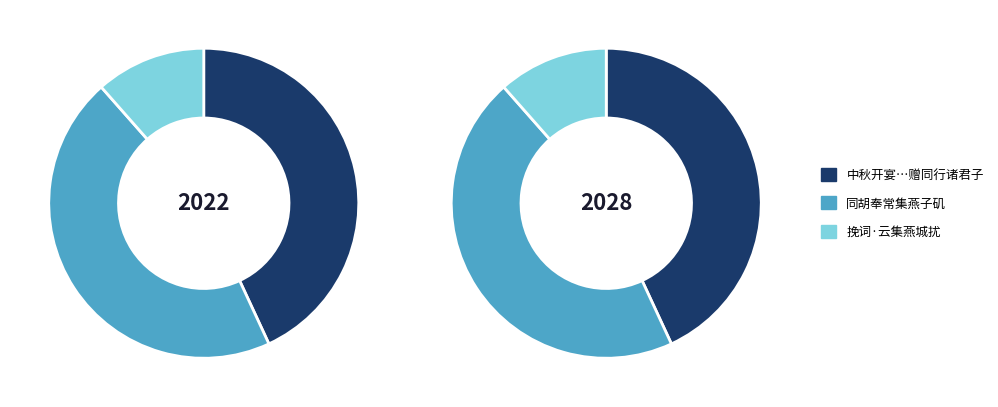

Which slice is the smallest?

挽词·云集燕城扰